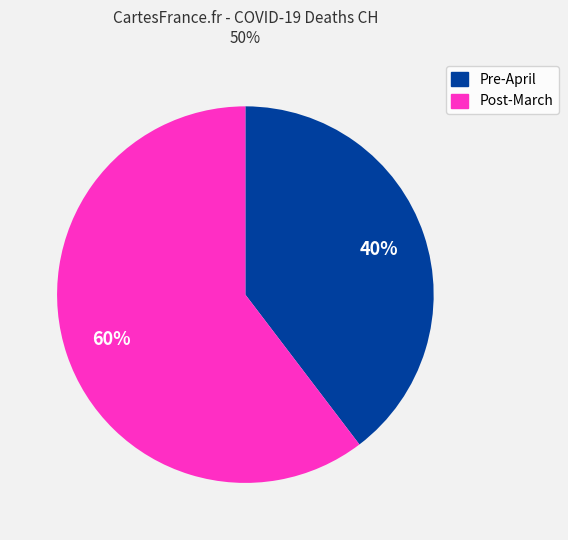

Is there any slice that represents more than half of the pie?

Yes